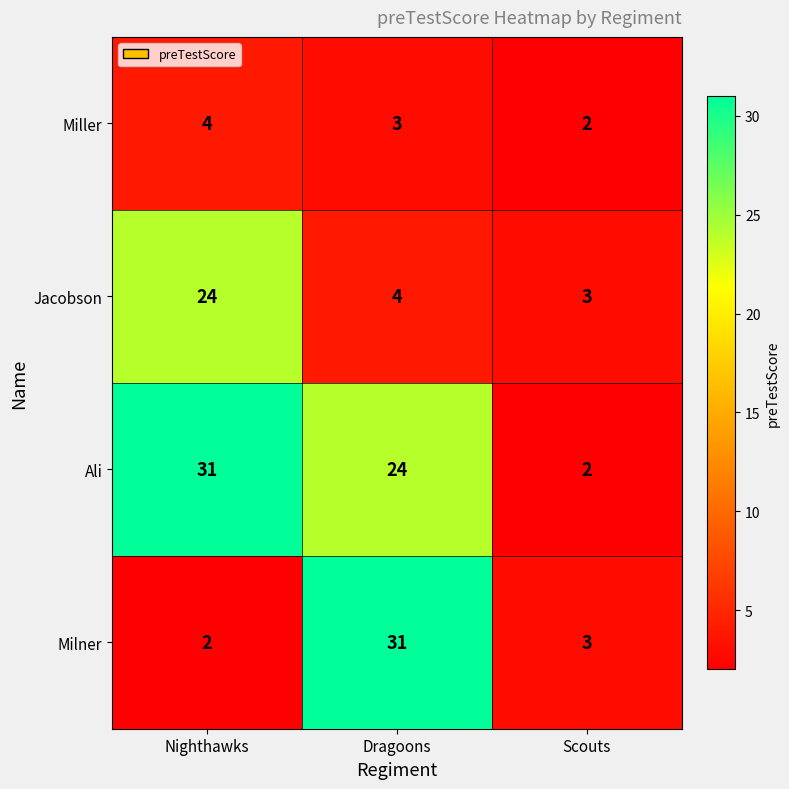

The value of Milner at Nighthawks is 2. True or false?

True